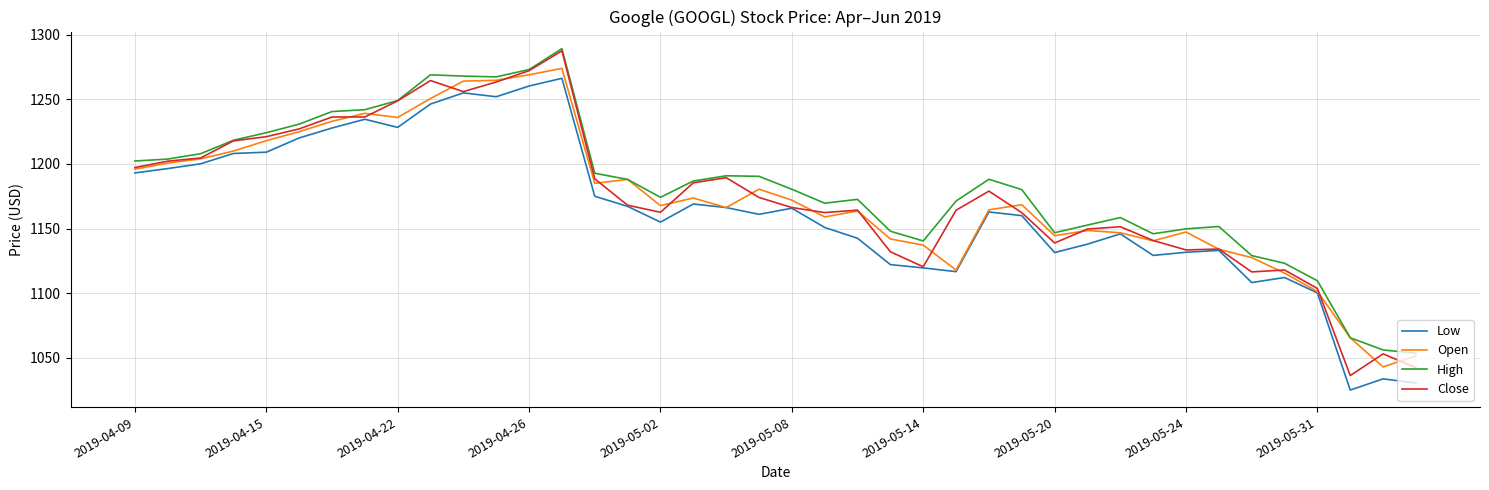

True or false: Low and High intersect in this chart.

False